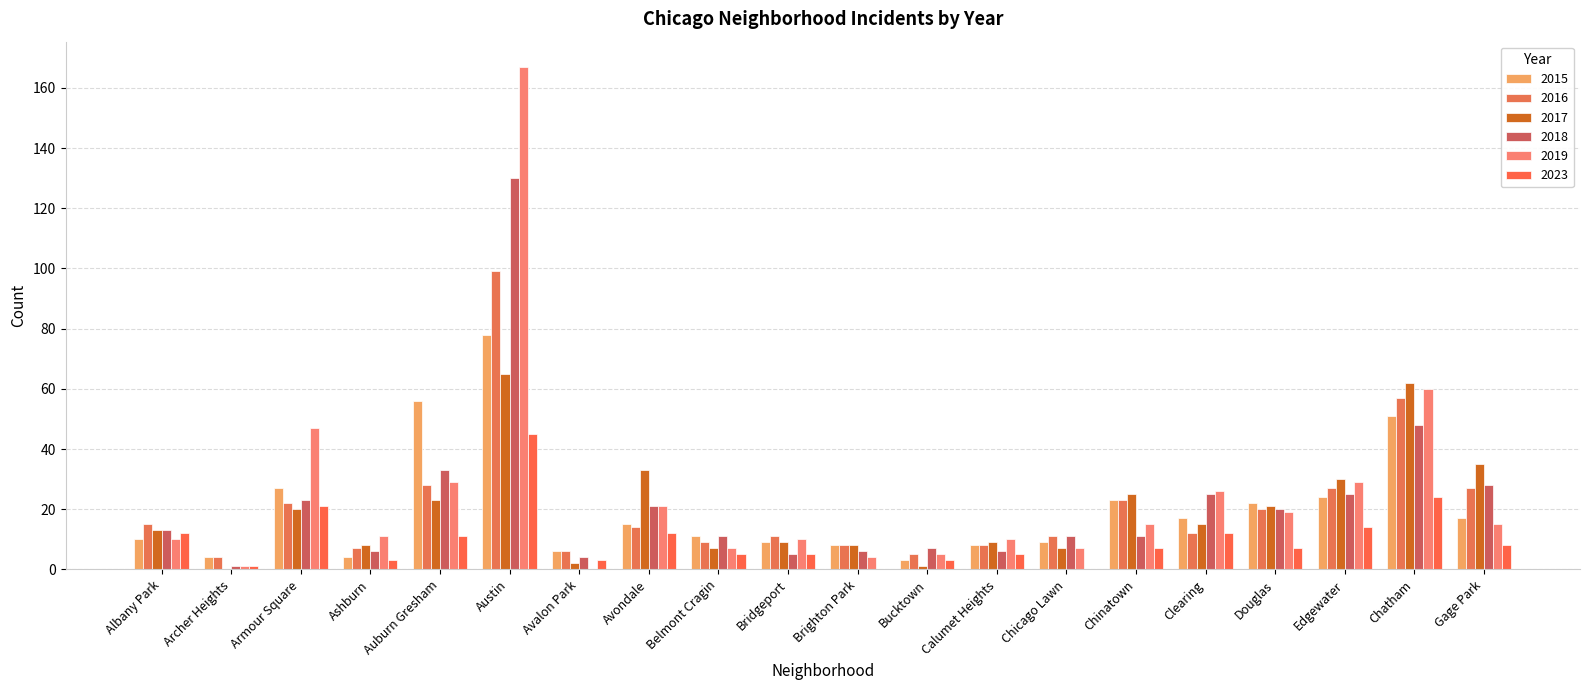

Reading left to right, what are all the values shown in this chart?

2015: Albany Park=10	Archer Heights=4	Armour Square=27	Ashburn=4	Auburn Gresham=56	Austin=78	Avalon Park=6	Avondale=15	Belmont Cragin=11	Bridgeport=9	Brighton Park=8	Bucktown=3	Calumet Heights=8	Chicago Lawn=9	Chinatown=23	Clearing=17	Douglas=22	Edgewater=24	Chatham=51	Gage Park=17
2016: Albany Park=15	Archer Heights=4	Armour Square=22	Ashburn=7	Auburn Gresham=28	Austin=99	Avalon Park=6	Avondale=14	Belmont Cragin=9	Bridgeport=11	Brighton Park=8	Bucktown=5	Calumet Heights=8	Chicago Lawn=11	Chinatown=23	Clearing=12	Douglas=20	Edgewater=27	Chatham=57	Gage Park=27
2017: Albany Park=13	Archer Heights=0	Armour Square=20	Ashburn=8	Auburn Gresham=23	Austin=65	Avalon Park=2	Avondale=33	Belmont Cragin=7	Bridgeport=9	Brighton Park=8	Bucktown=1	Calumet Heights=9	Chicago Lawn=7	Chinatown=25	Clearing=15	Douglas=21	Edgewater=30	Chatham=62	Gage Park=35
2018: Albany Park=13	Archer Heights=1	Armour Square=23	Ashburn=6	Auburn Gresham=33	Austin=130	Avalon Park=4	Avondale=21	Belmont Cragin=11	Bridgeport=5	Brighton Park=6	Bucktown=7	Calumet Heights=6	Chicago Lawn=11	Chinatown=11	Clearing=25	Douglas=20	Edgewater=25	Chatham=48	Gage Park=28
2019: Albany Park=10	Archer Heights=1	Armour Square=47	Ashburn=11	Auburn Gresham=29	Austin=167	Avalon Park=0	Avondale=21	Belmont Cragin=7	Bridgeport=10	Brighton Park=4	Bucktown=5	Calumet Heights=10	Chicago Lawn=7	Chinatown=15	Clearing=26	Douglas=19	Edgewater=29	Chatham=60	Gage Park=15
2023: Albany Park=12	Archer Heights=1	Armour Square=21	Ashburn=3	Auburn Gresham=11	Austin=45	Avalon Park=3	Avondale=12	Belmont Cragin=5	Bridgeport=5	Brighton Park=0	Bucktown=3	Calumet Heights=5	Chicago Lawn=0	Chinatown=7	Clearing=12	Douglas=7	Edgewater=14	Chatham=24	Gage Park=8